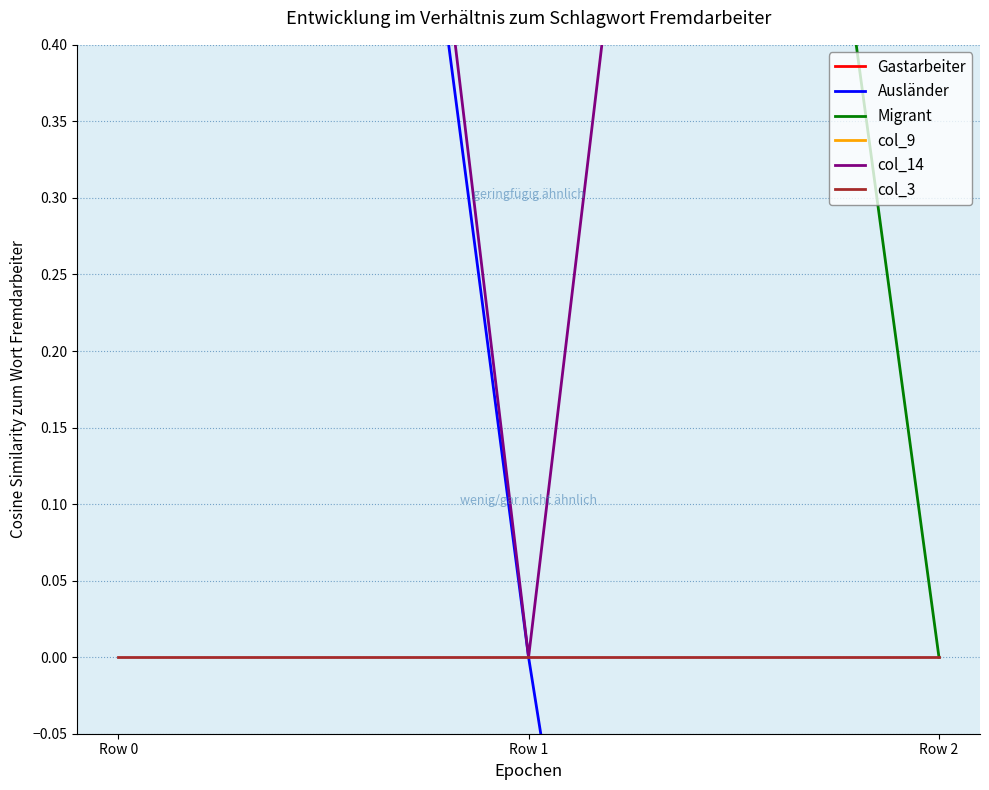

Where does the col_14 series first go above 2?

Row 0